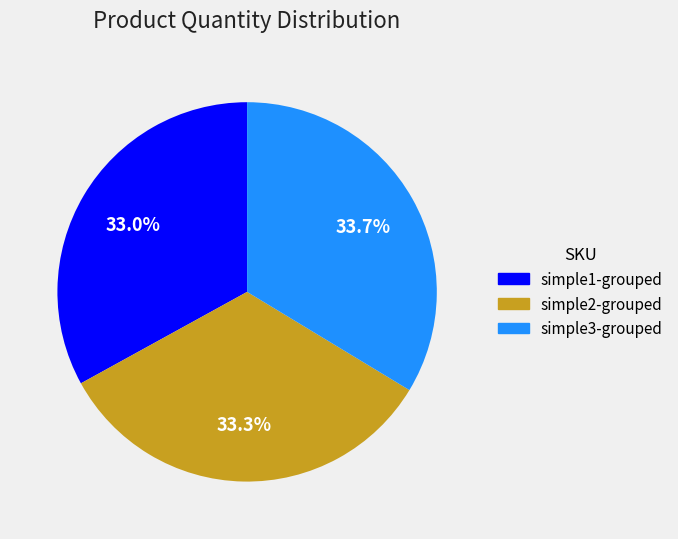

Count the number of slices in the pie.

3